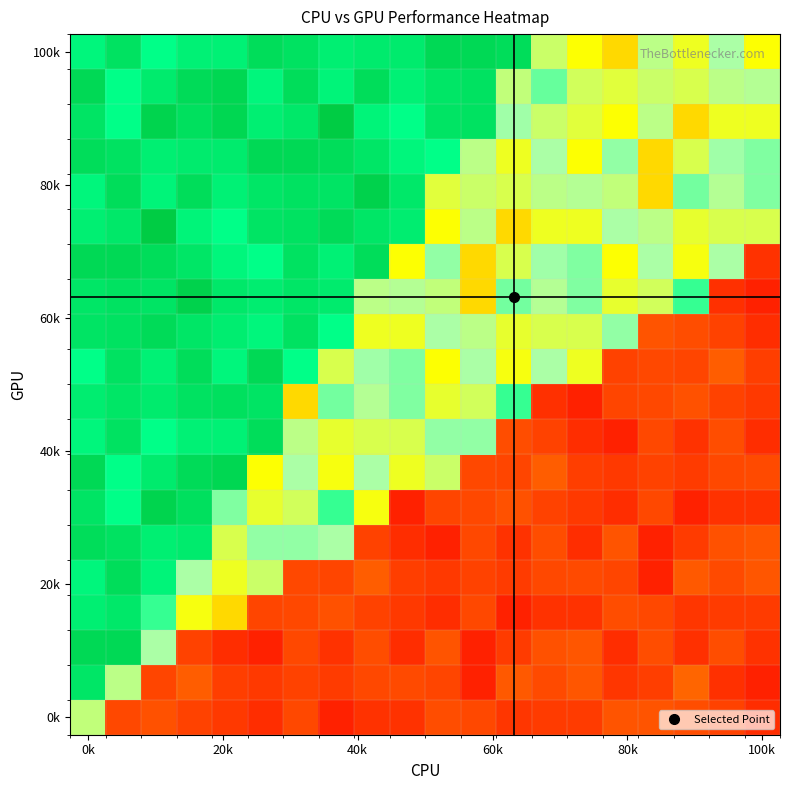

Which label corresponds to the smallest value in the chart?

100k